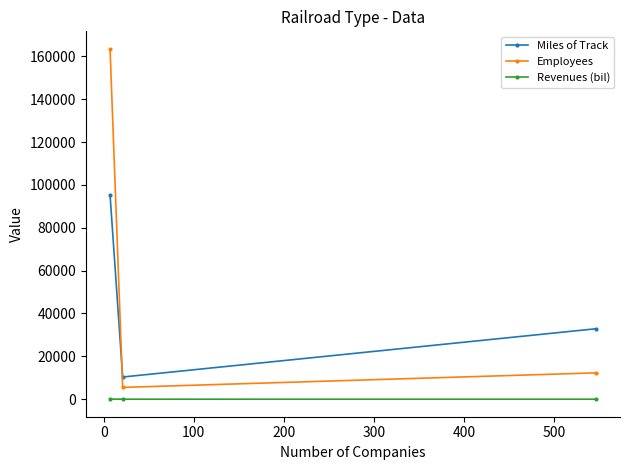

Rank the series by their average value, from lowest to highest.

Revenues (bil), Miles of Track, Employees